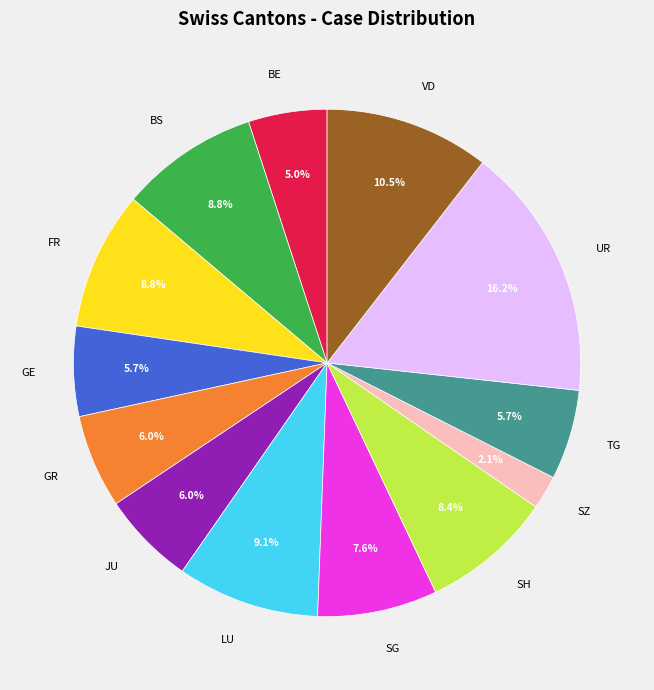

Which category has the biggest portion of the pie?

UR